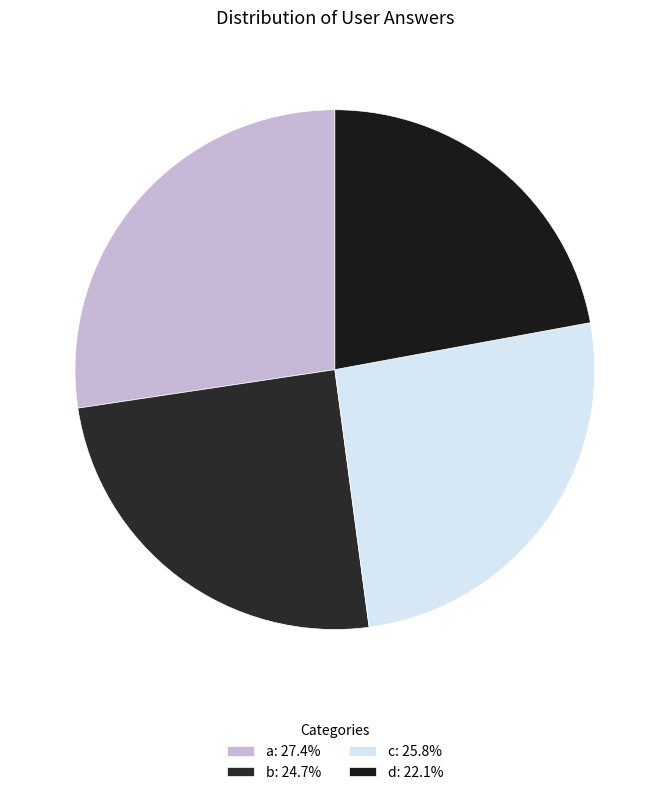

How many slices are in this pie chart?

4